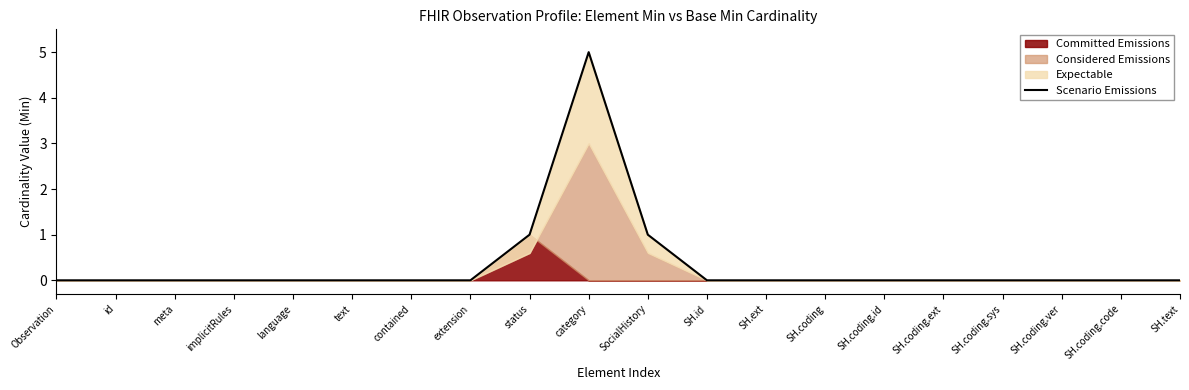

Reading left to right, what are all the values shown in this chart?

Observation=0	id=0	meta=0	implicitRules=0	language=0	text=0	contained=0	extension=0	status=1	category=5	SocialHistory=1	SH.id=0	SH.ext=0	SH.coding=0	SH.coding.id=0	SH.coding.ext=0	SH.coding.sys=0	SH.coding.ver=0	SH.coding.code=0	SH.text=0